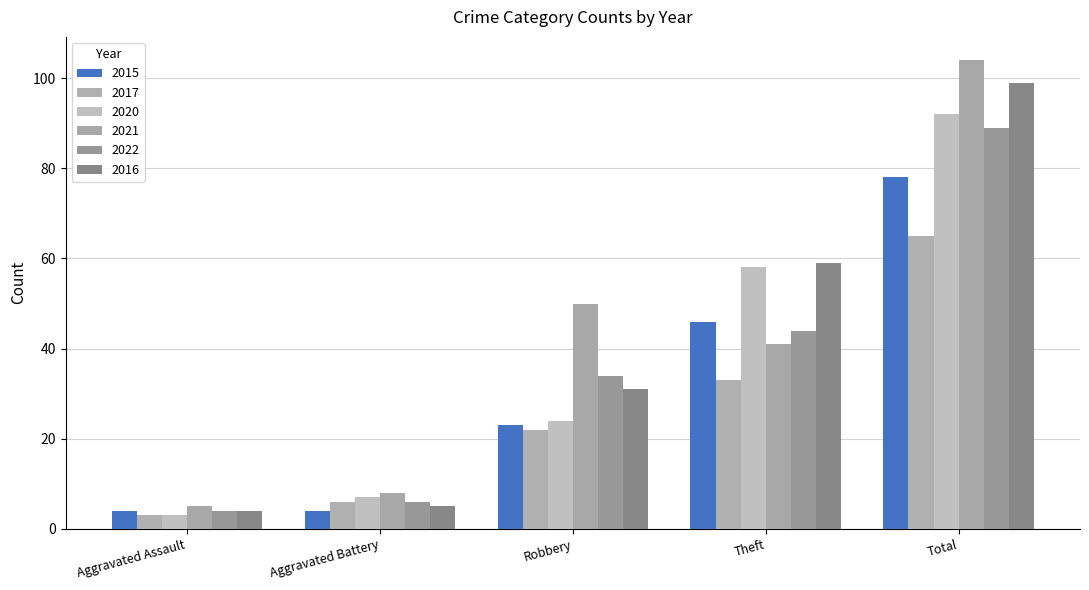

List the series in order of their peak value, highest first.

2021, 2016, 2020, 2022, 2015, 2017